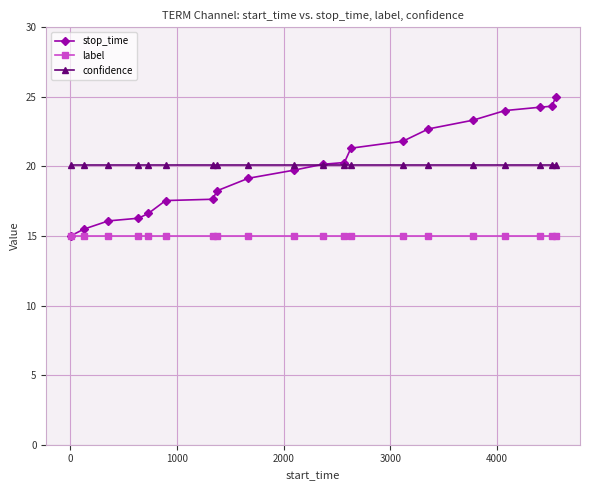

Does the chart have visible grid lines?

Yes